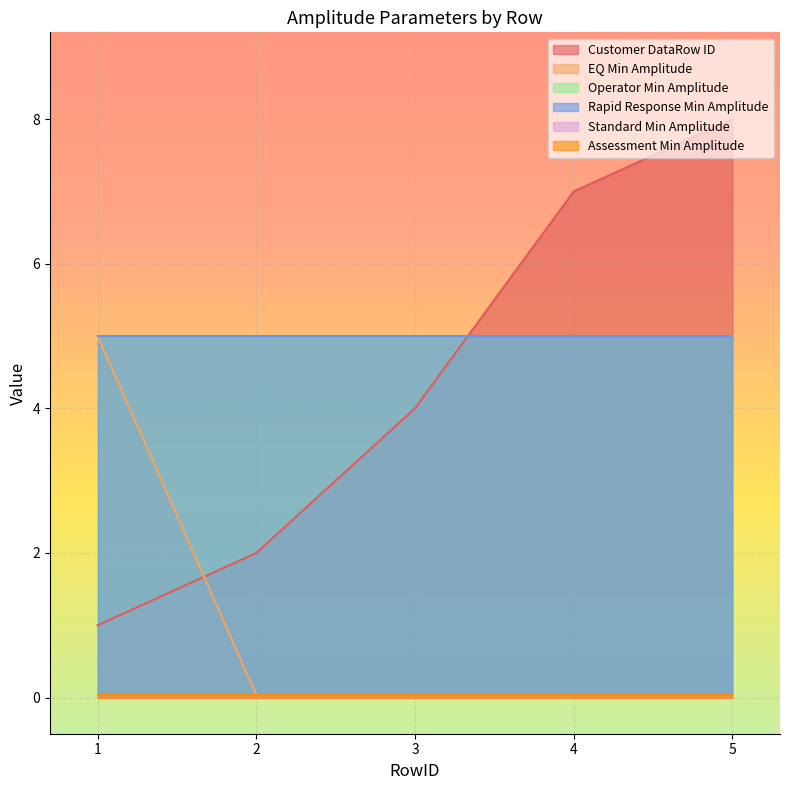

True or false: Operator Min Amplitude and Rapid Response Min Amplitude intersect in this chart.

False